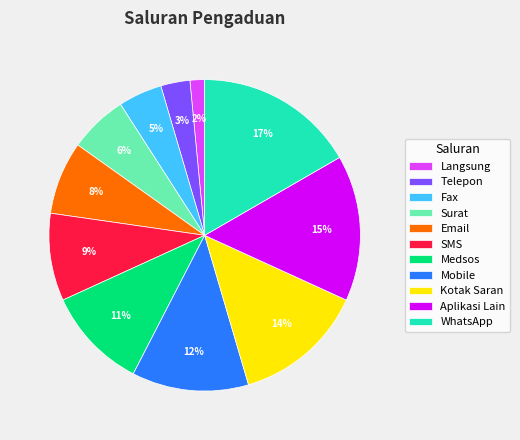

To the nearest percent, what portion does SMS represent?

9%